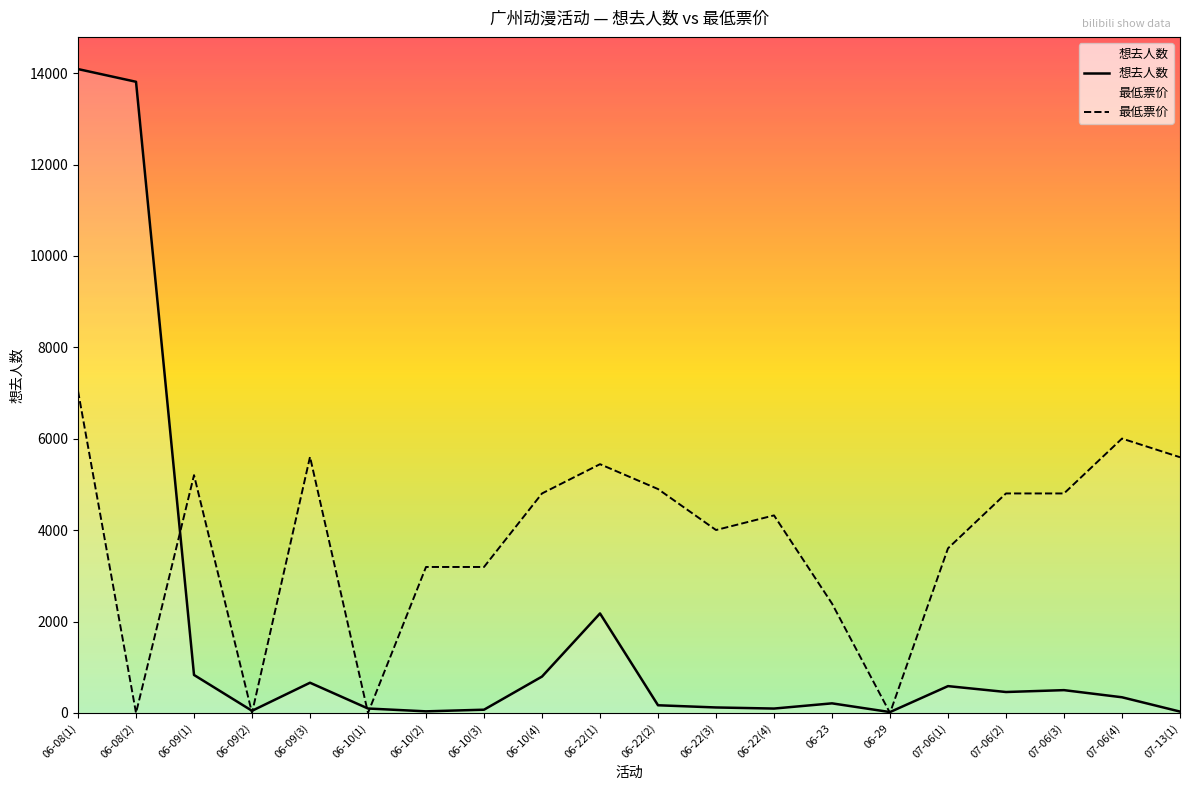

How many lines are shown in the chart?

2